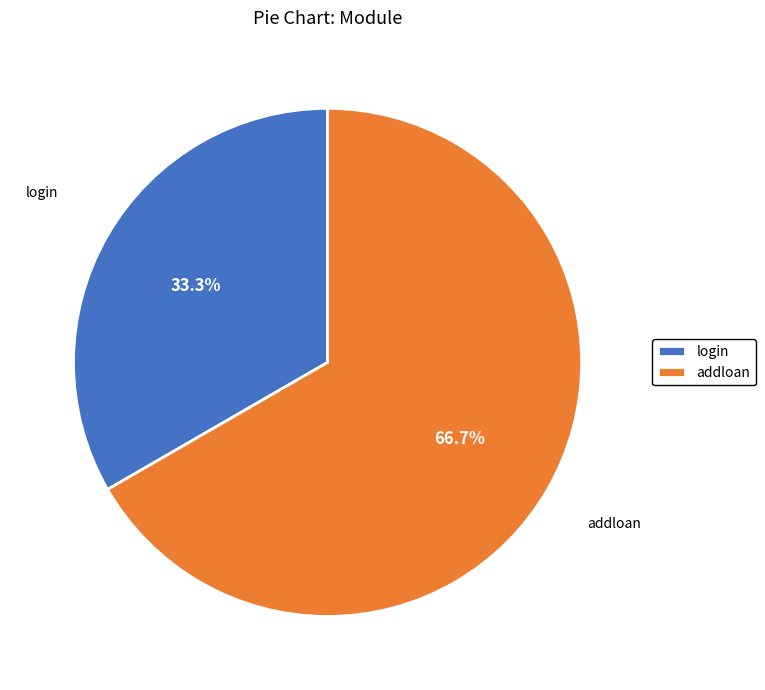

What is the total percentage of addloan and login?

100.0%